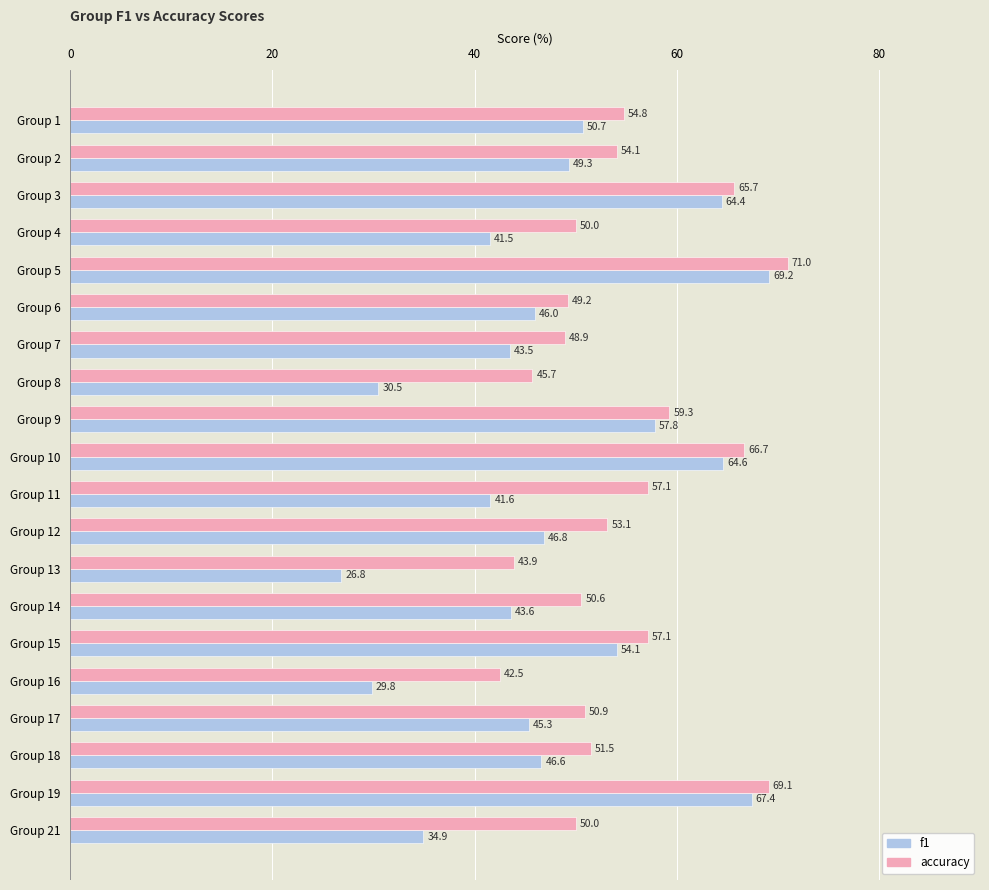

Is it true that accuracy equals 59.3 at Group 9?

True